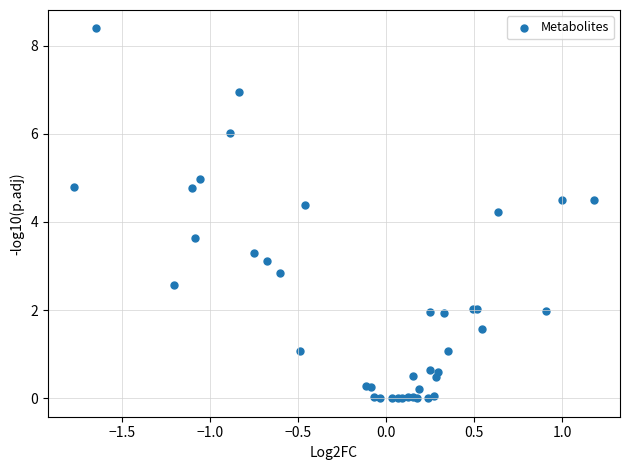

What Y value in the scatter plot is closest to 4?

4.2